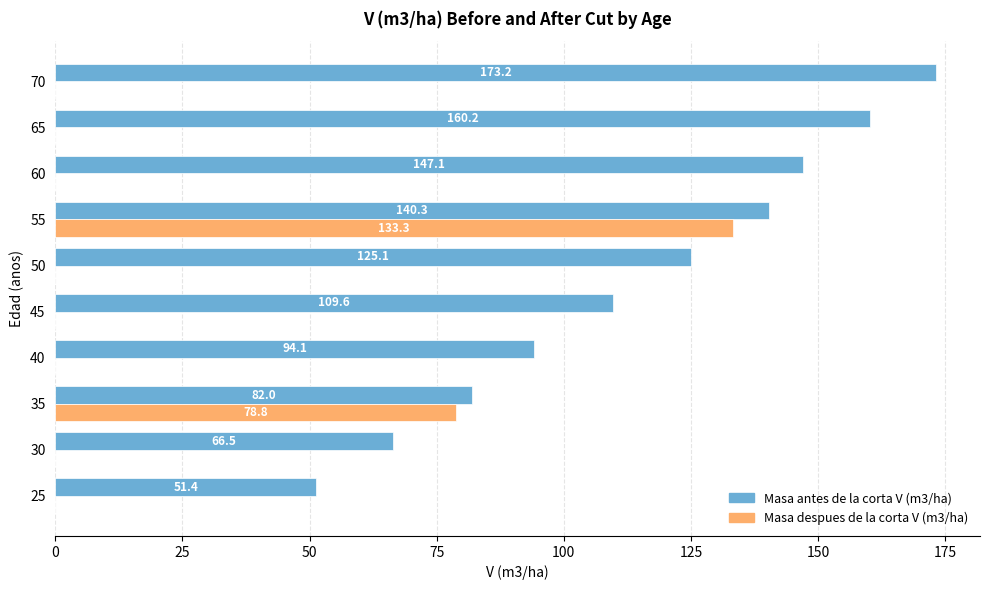

What is the total value across all series at 30?

66.5